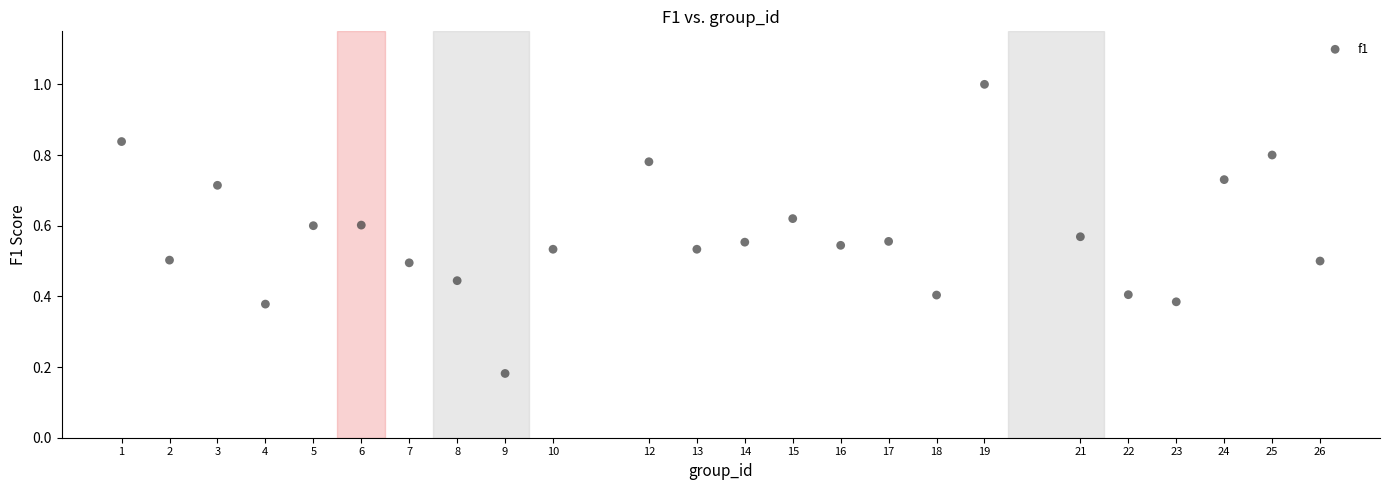

What is the range of X values (max minus min)?

25.0